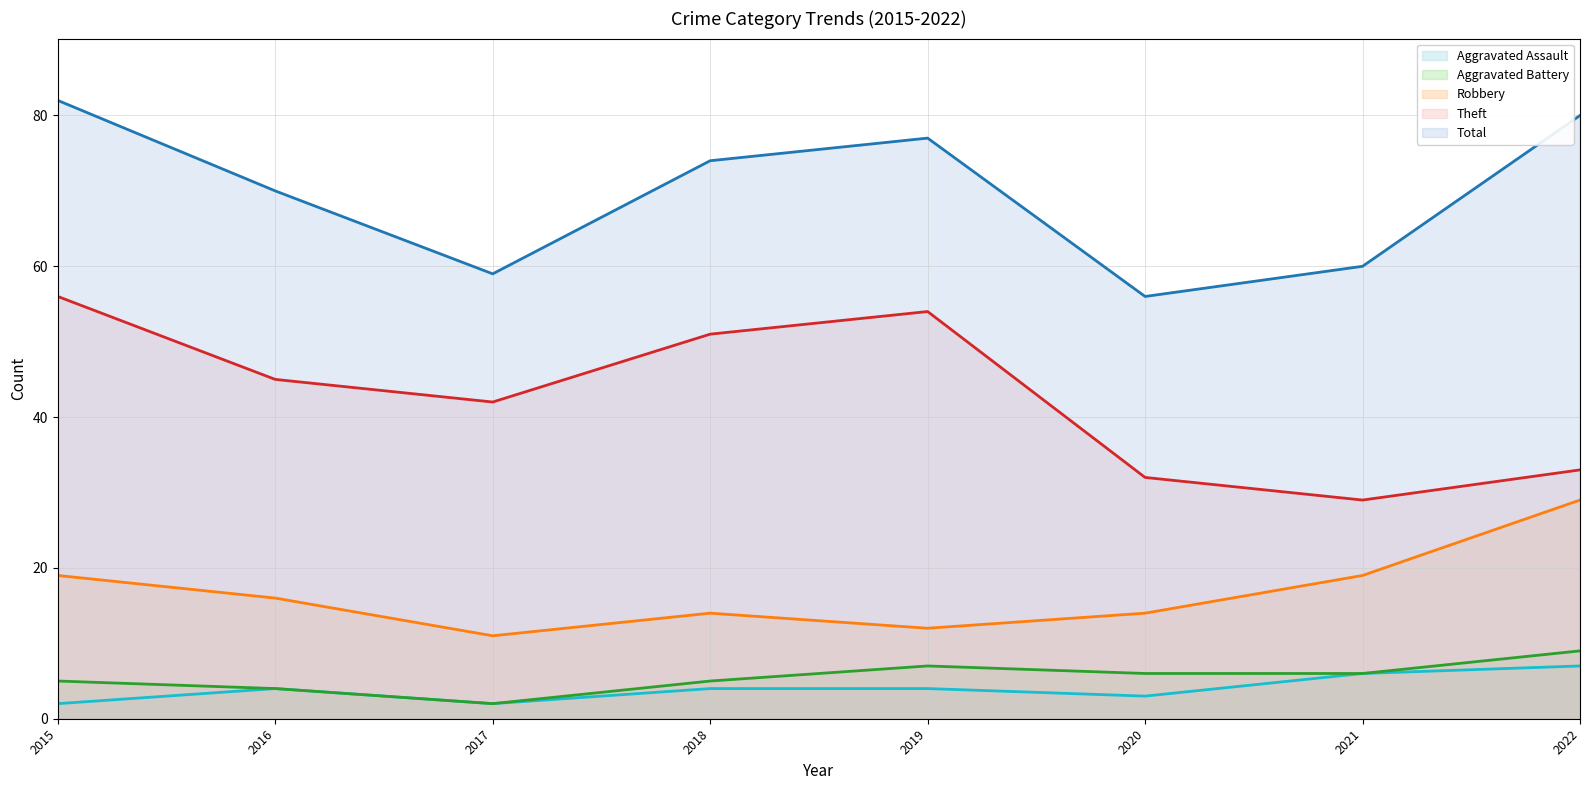

True or false: Total and Theft intersect in this chart.

False